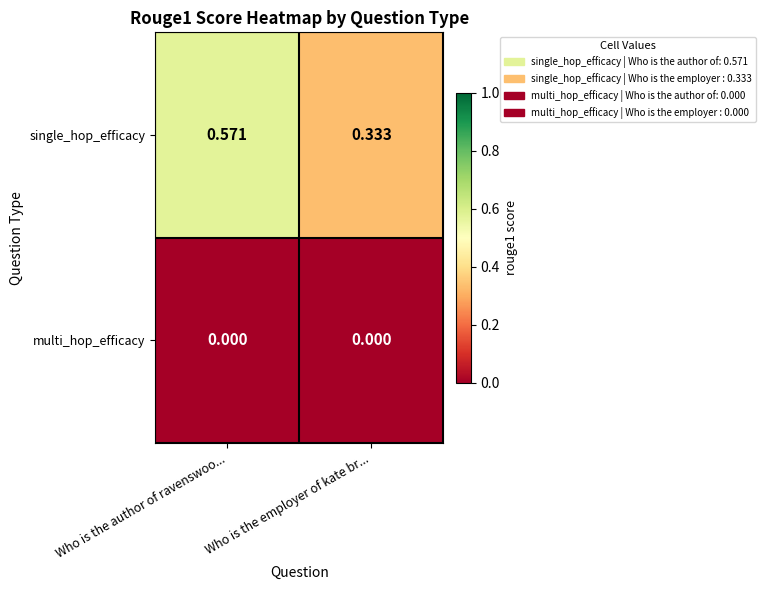

How many series are shown in this chart?

2